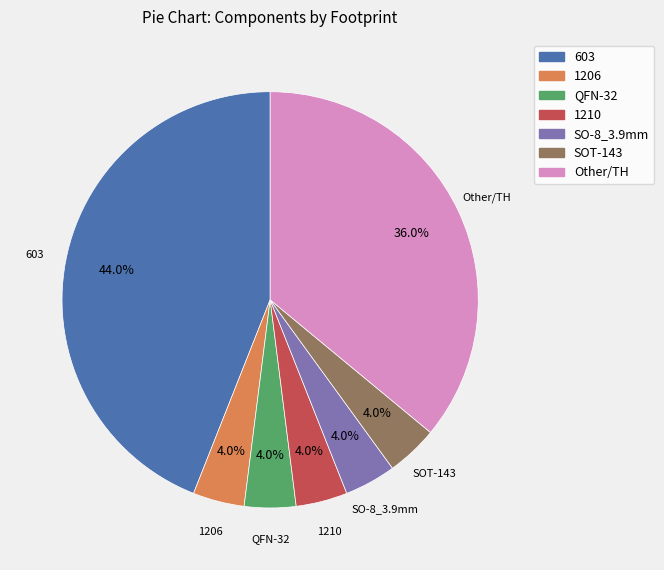

To the nearest percent, what is the difference between the largest and smallest slice percentages?

40%